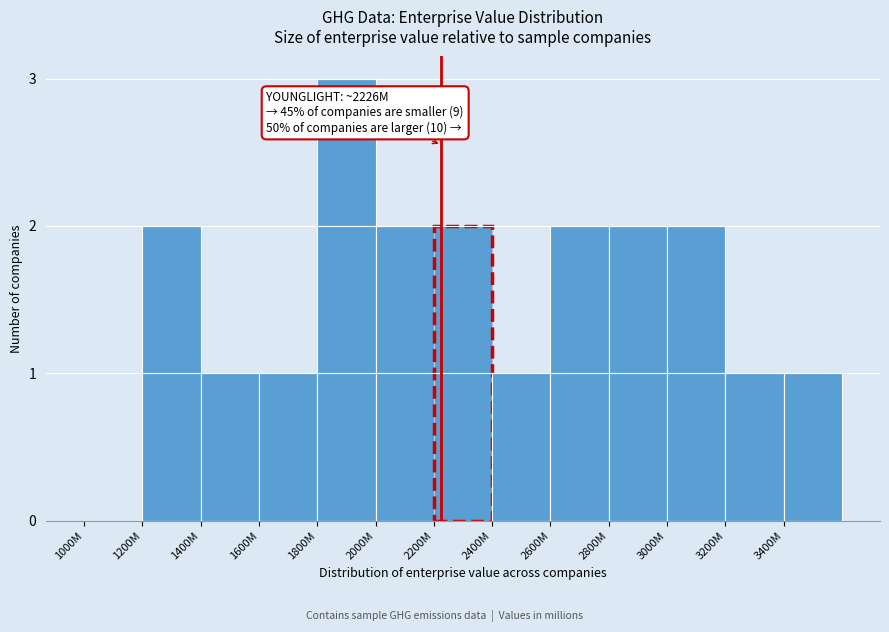

What is the sum of all values?

20